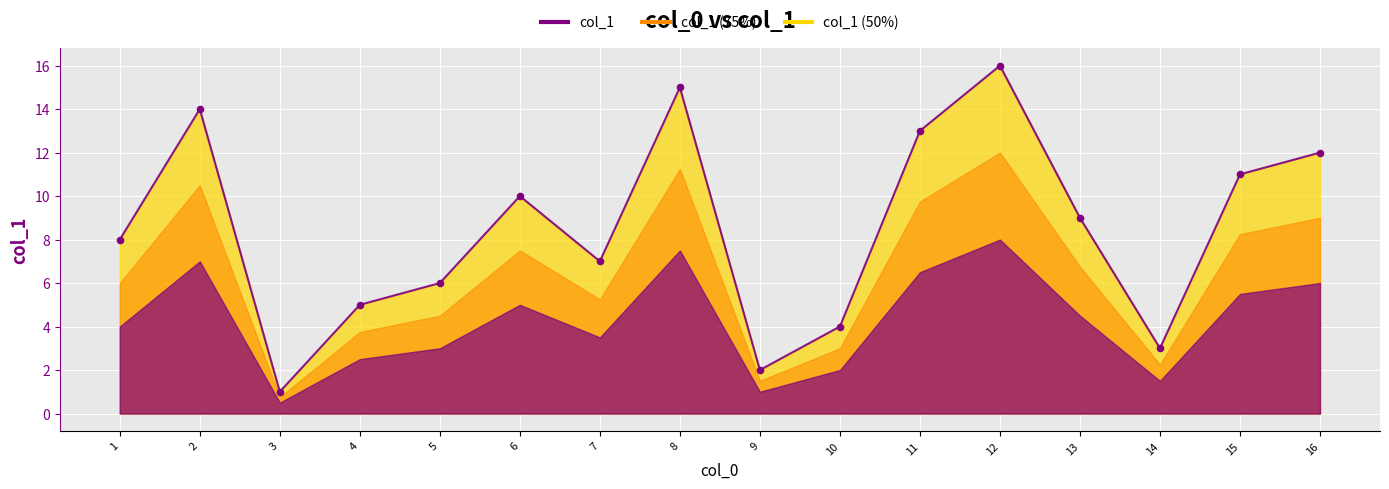

What is the ratio of the value at 3 to the value at 12?

0.1